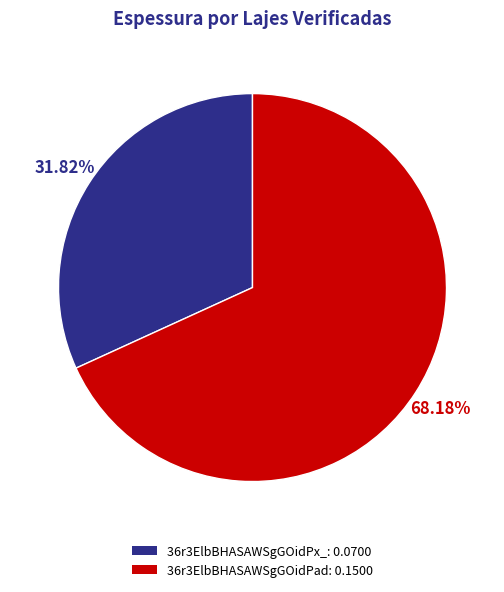

How many slices are in this pie chart?

2